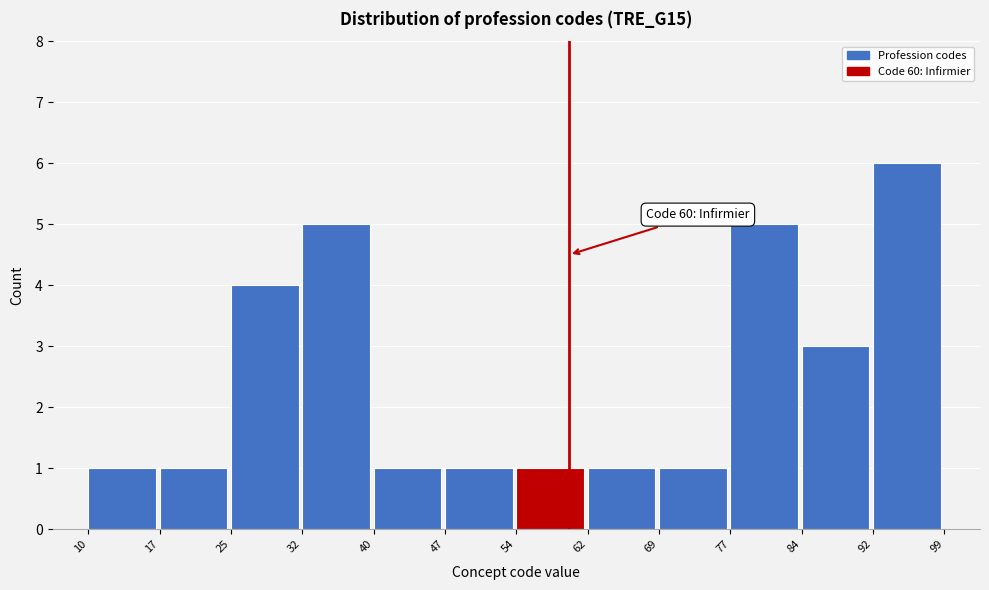

Which range on the x-axis has the tallest bar?

92 to 99